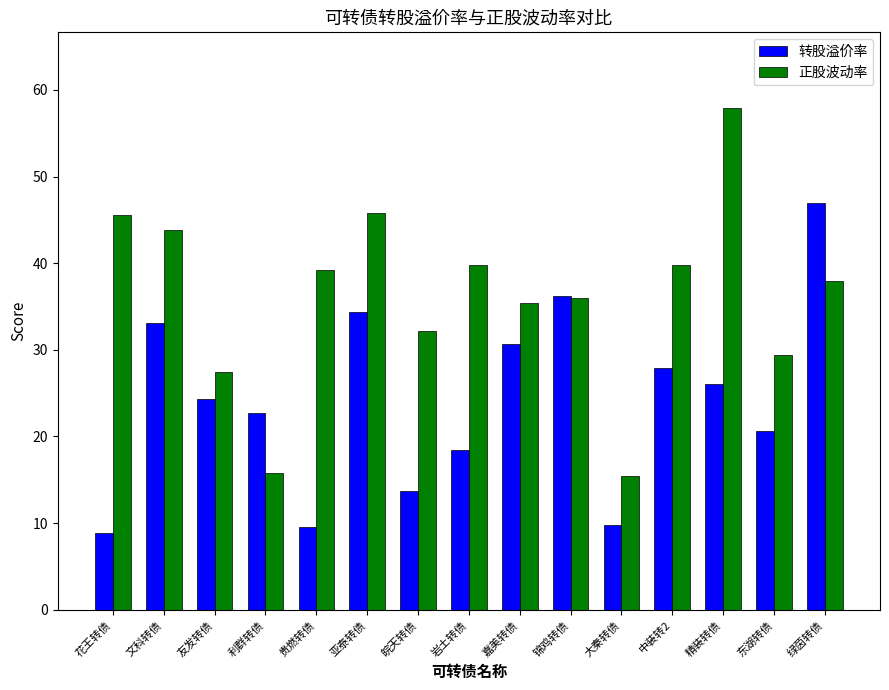

Are the bars grouped side by side (vs. stacked)?

Yes